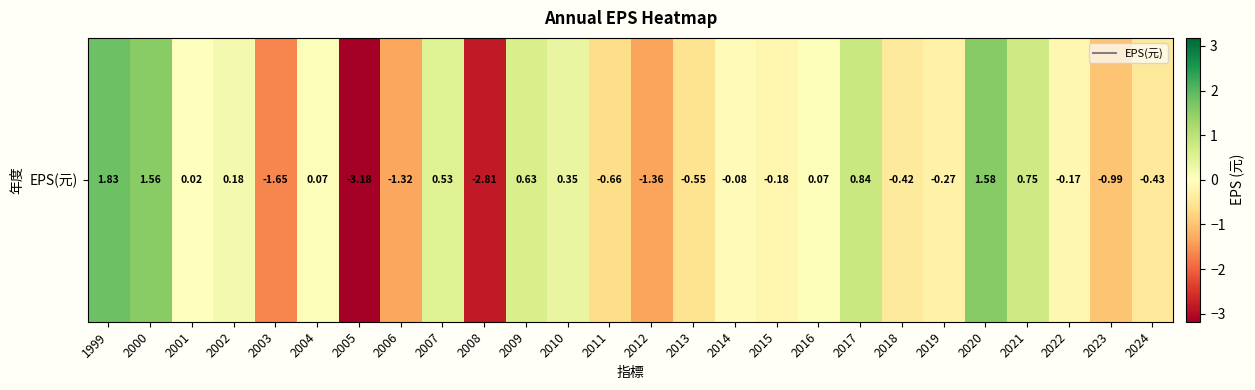

What is the difference between the maximum and minimum values?

5.0